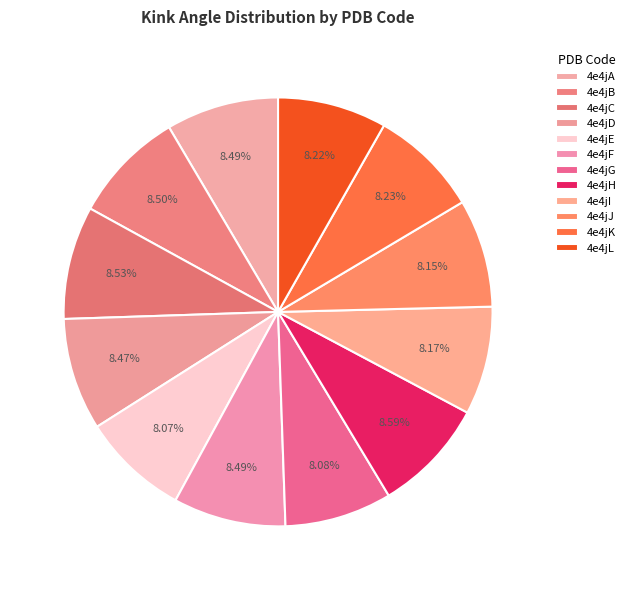

The 4e4jB slice represents 9% of the pie. True or false?

True